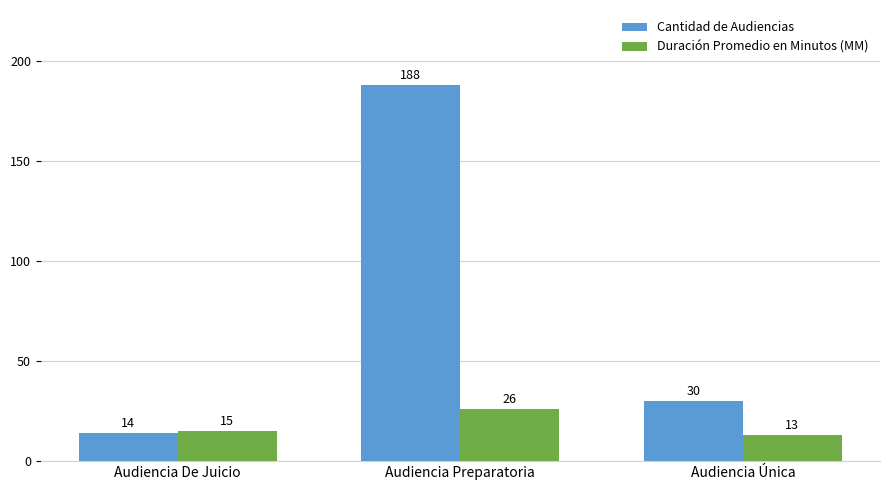

What is the total value across all series at Audiencia De Juicio?

29